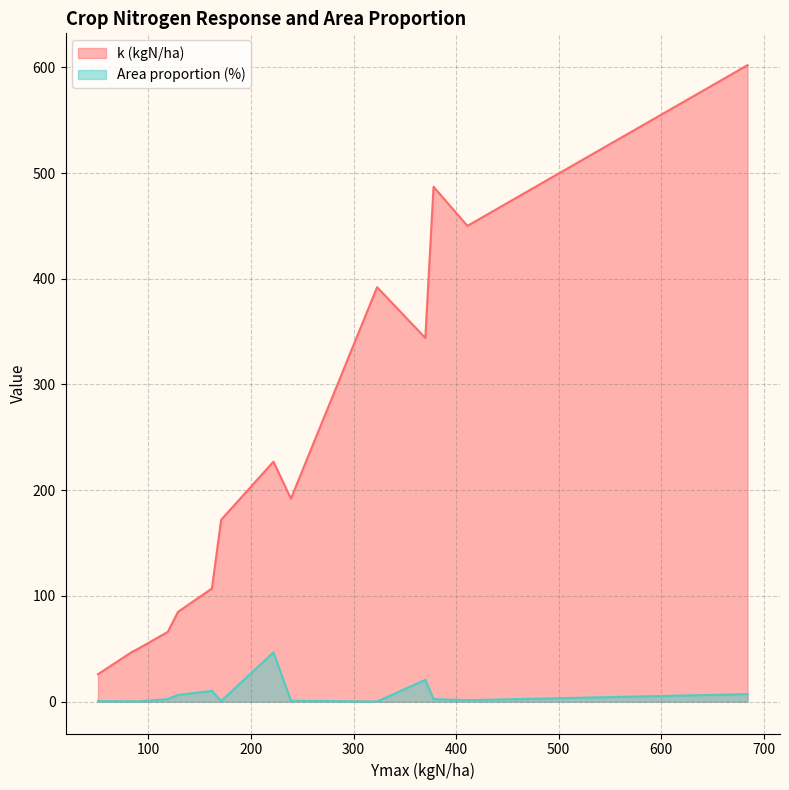

Rank the categories by Area proportion (%) value from highest to lowest.

Non-legume temporary meadow, Grain maize, Wheat, Forage maize, Barley, Other cereals, Alfalfa and clover, Soybean, Rapeseed, Potatoes, Sunflower, Oat, Rye, Peas